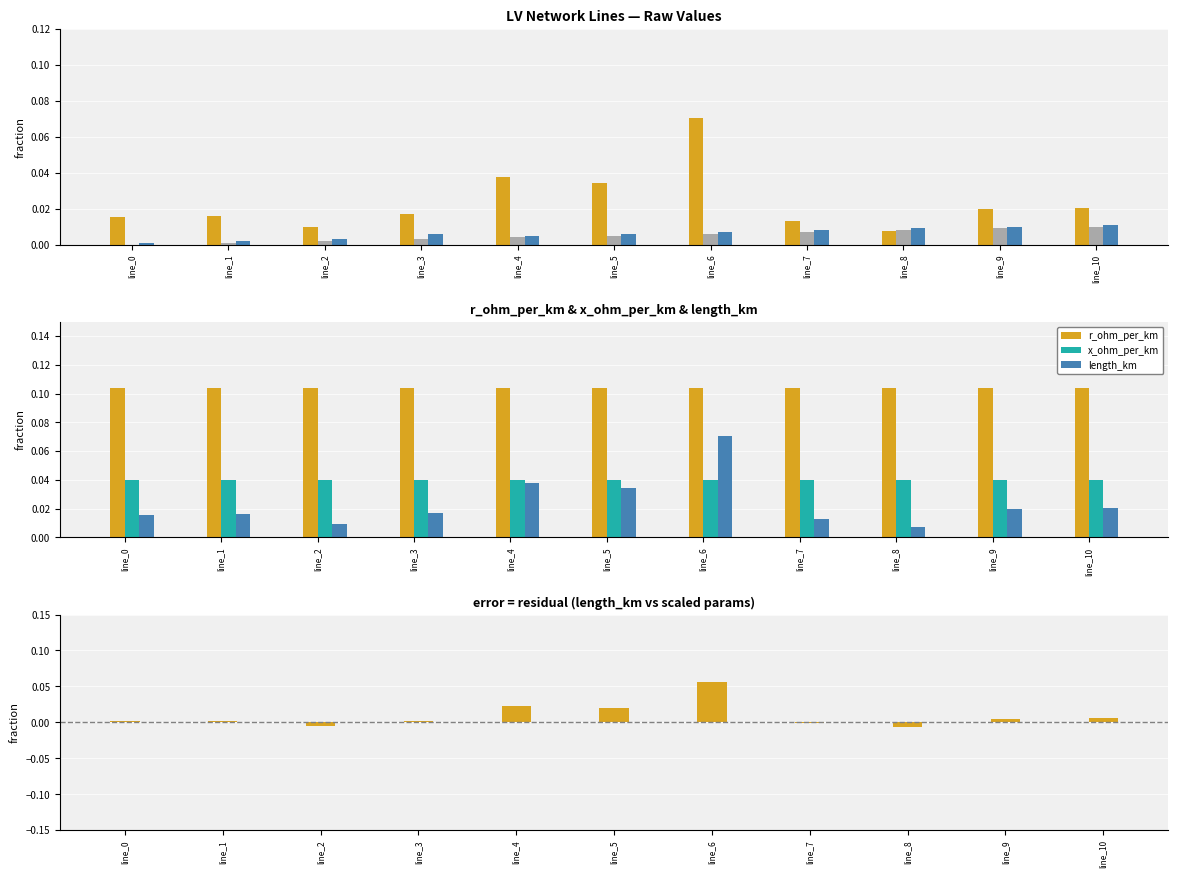

The value of x_ohm_per_km at line_1 is 0.1. True or false?

False